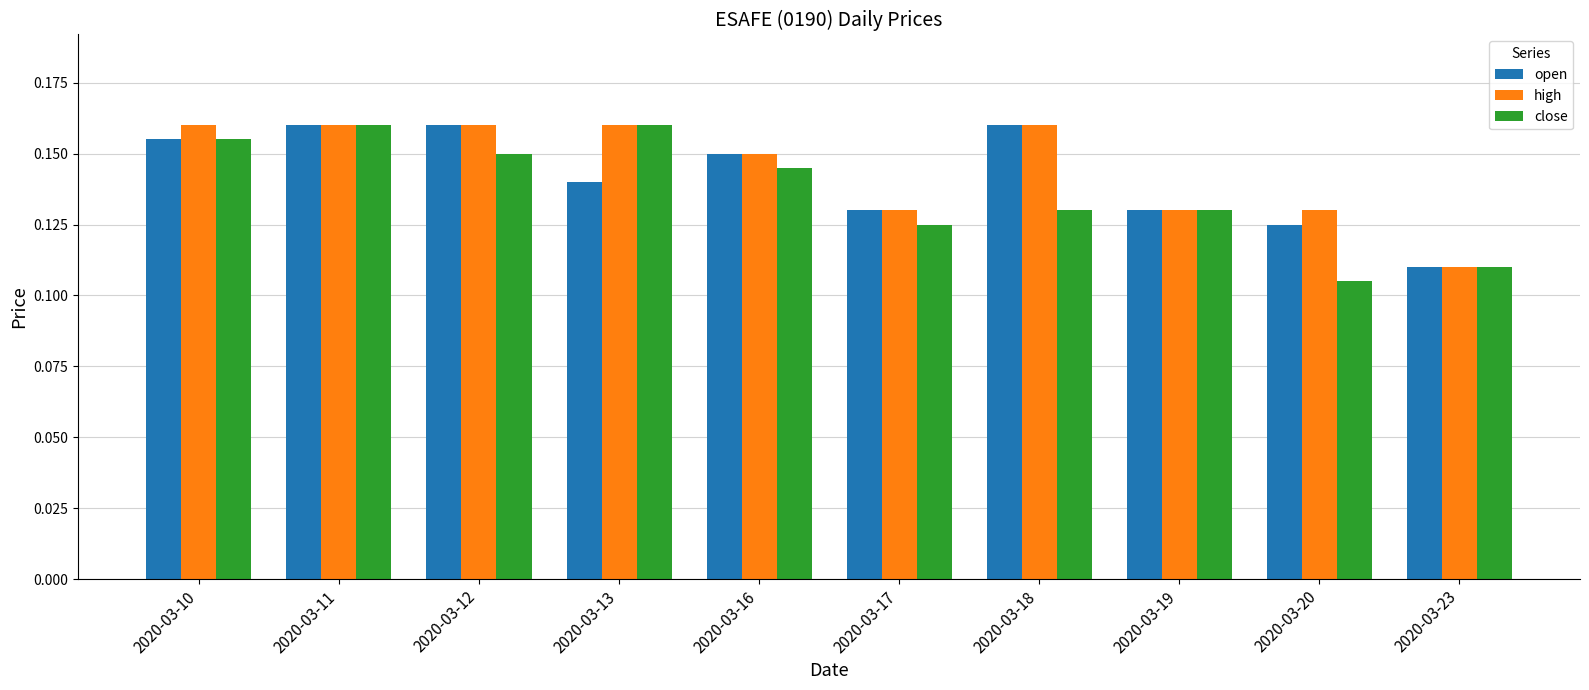

Which category has the lowest value across all series?

2020-03-20